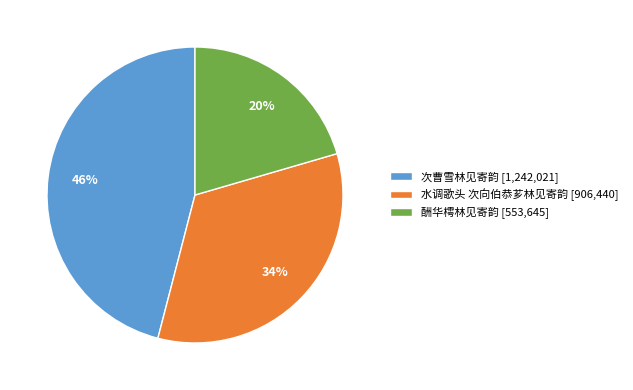

To the nearest percent, what percentage of the pie is 酬华樗林见寄韵 [553,645]?

20%